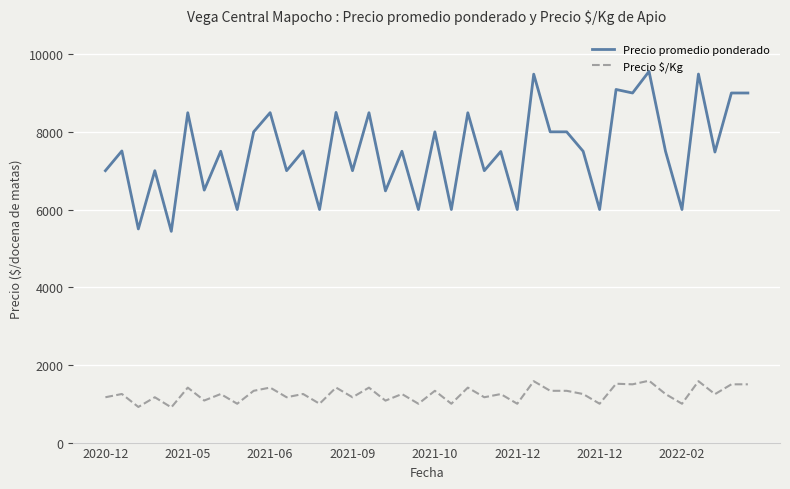

List the series in order of their overall mean, lowest first.

Precio $/Kg, Precio promedio ponderado